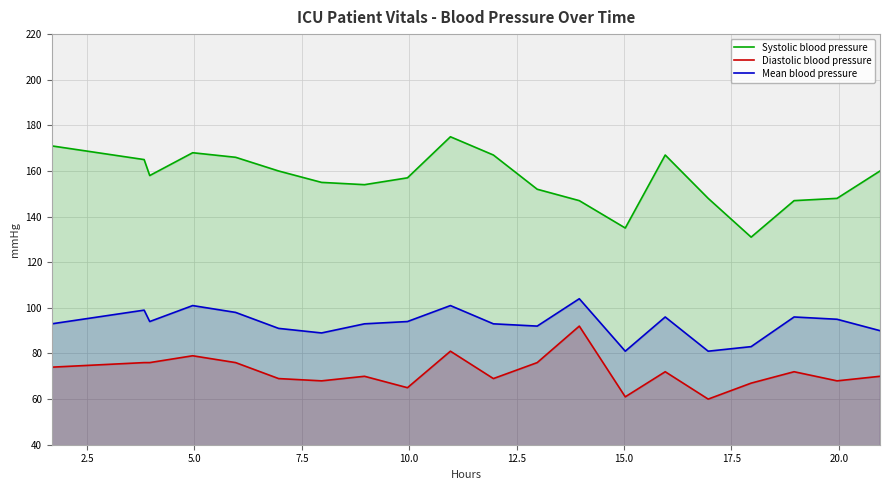

What is the difference between the maximum and minimum values in the Diastolic blood pressure series?

32